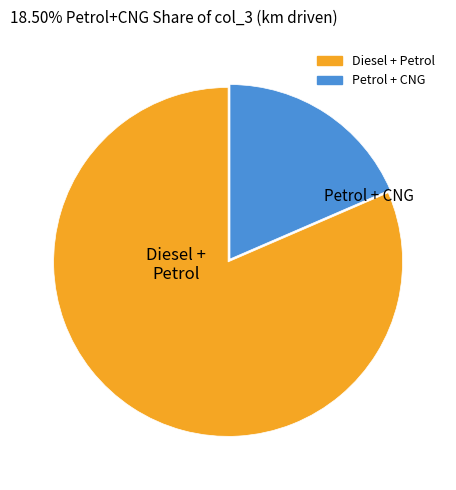

Count the number of slices in the pie.

2